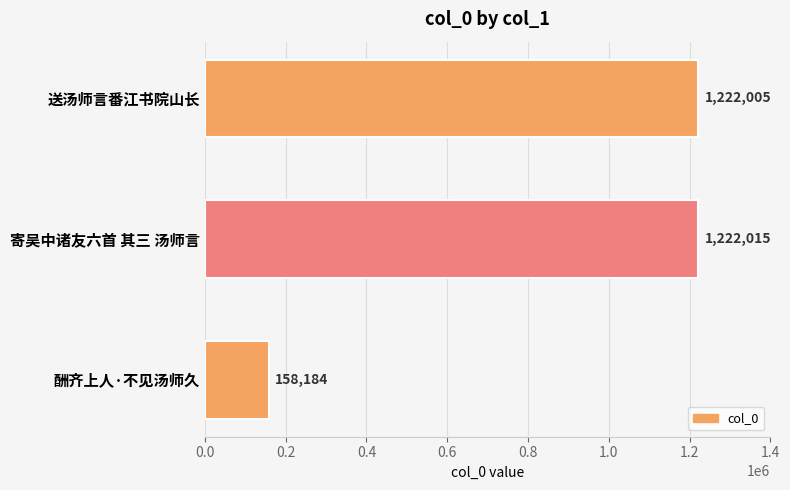

Which category has the highest value across all series?

寄吴中诸友六首 其三 汤师言